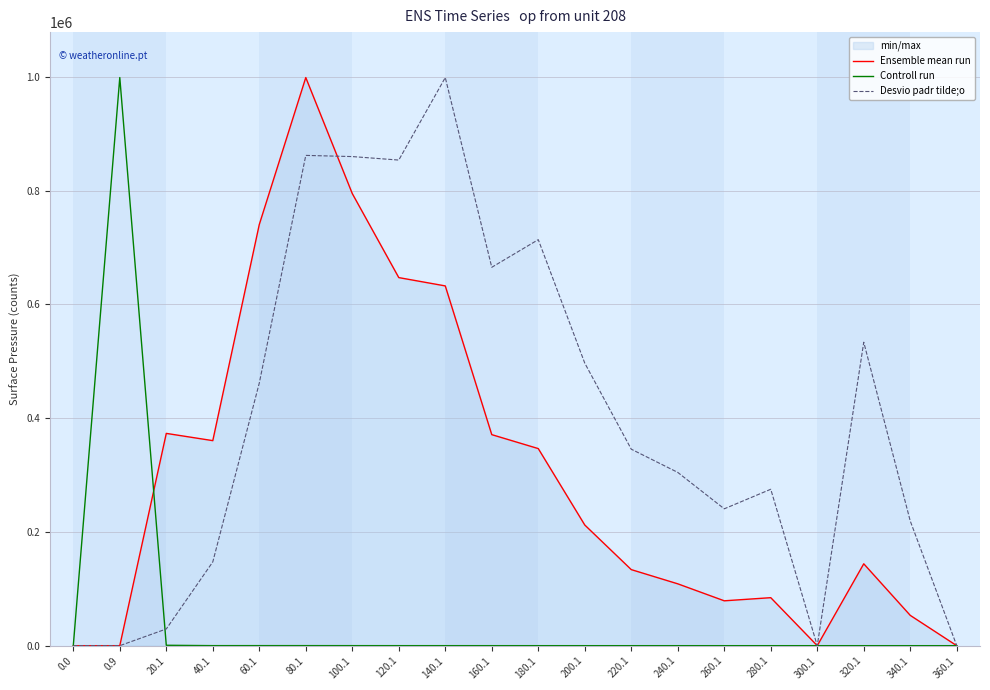

Which series changed the most between 40.1 and 320.1?

Desvio padr tilde;o